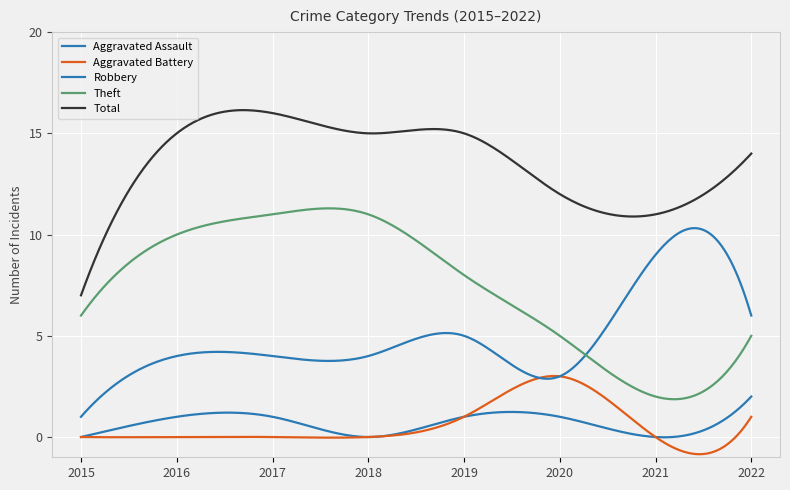

What is the minimum value for Total?

7.0